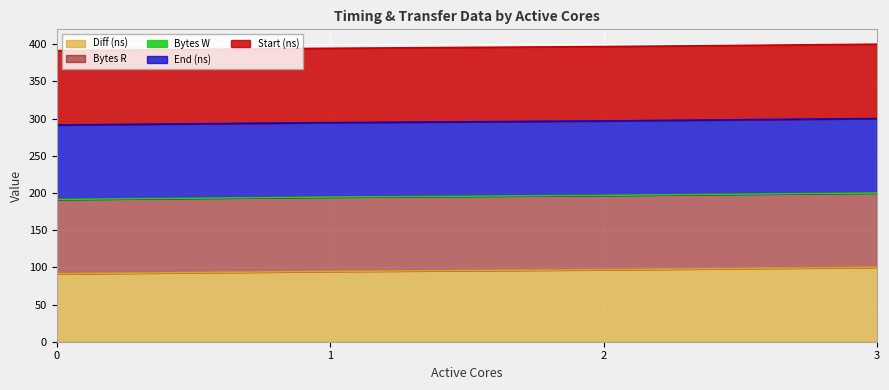

True or false: Diff (ns) and Start (ns) cross at least once.

False